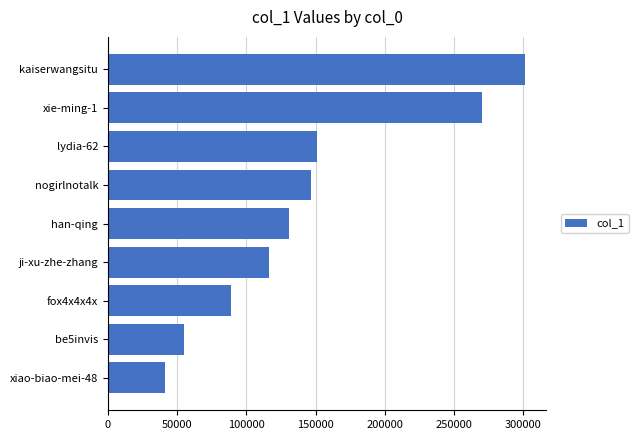

How many distinct data groups are displayed?

1